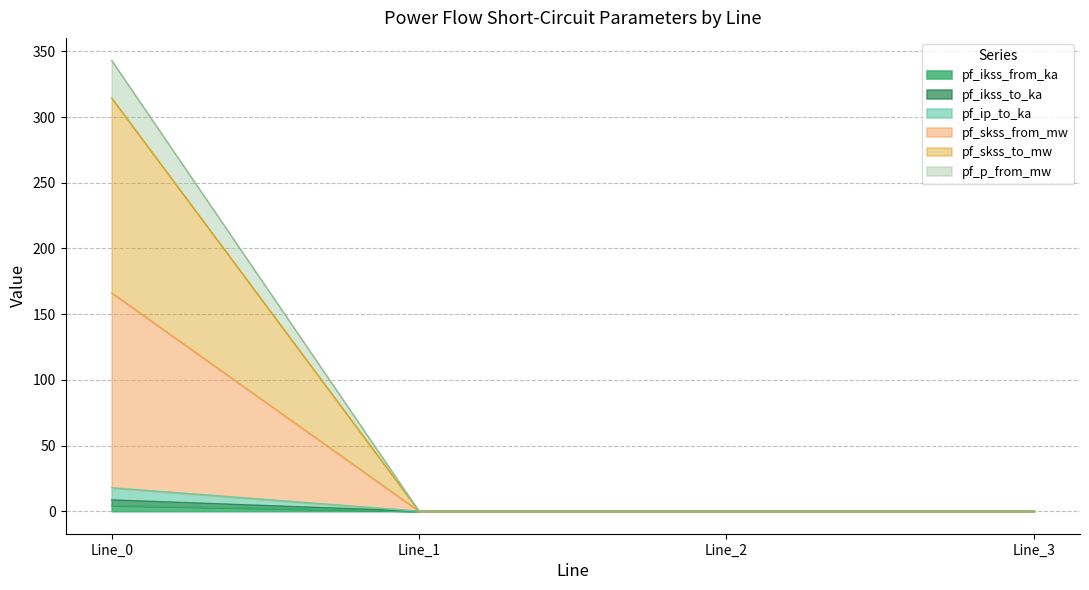

What are all the series names shown in the legend?

pf_ikss_from_ka, pf_ikss_to_ka, pf_ip_to_ka, pf_skss_from_mw, pf_skss_to_mw, pf_p_from_mw